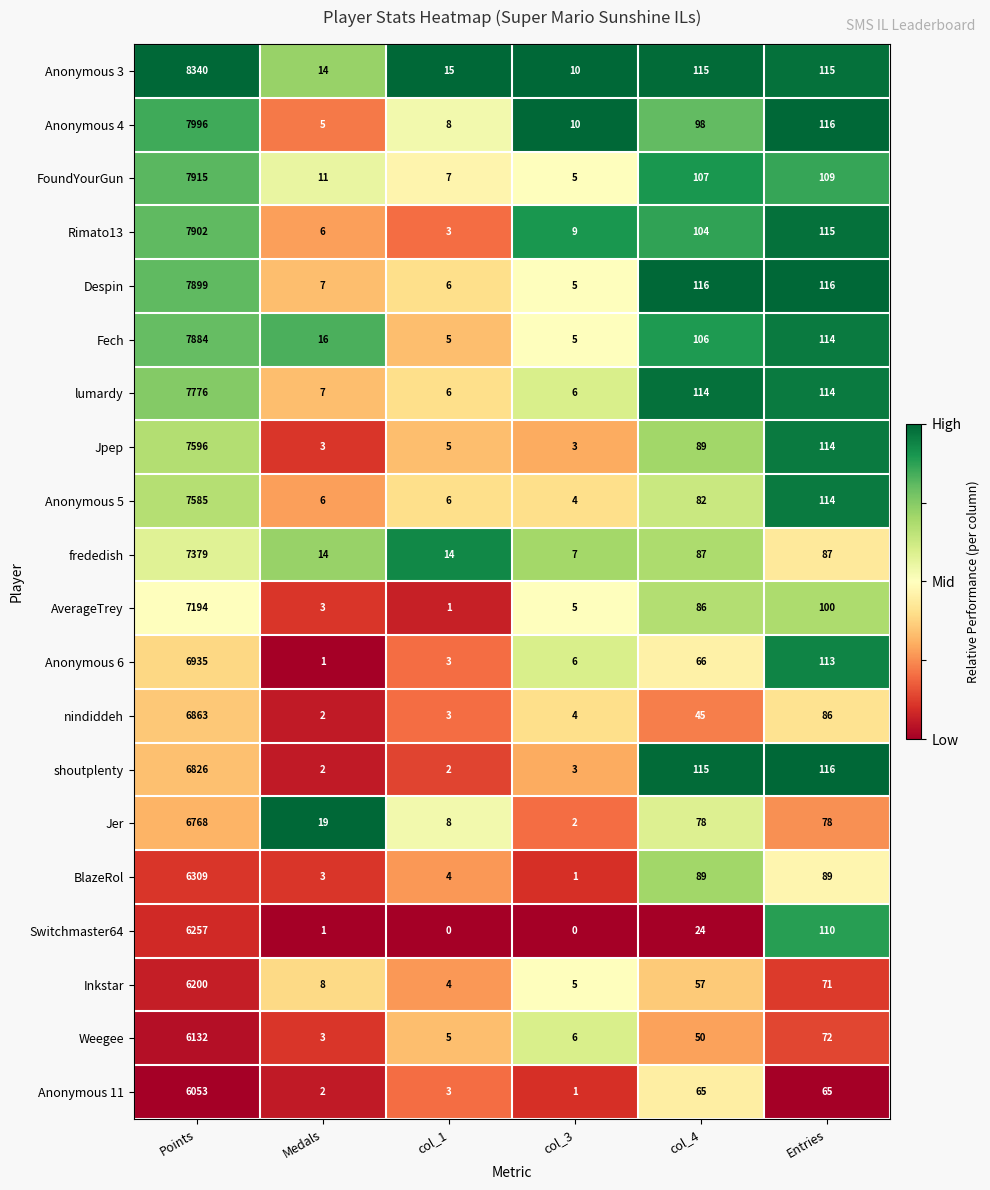

Rank the series by their maximum value, from lowest to highest.

Anonymous 11, Weegee, Inkstar, Switchmaster64, BlazeRol, Jer, shoutplenty, nindiddeh, Anonymous 6, AverageTrey, frededish, Anonymous 5, Jpep, lumardy, Fech, Despin, Rimato13, FoundYourGun, Anonymous 4, Anonymous 3